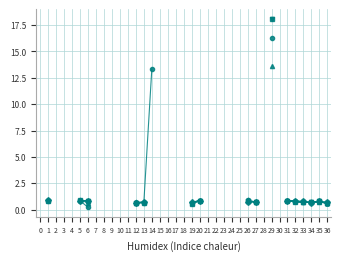

Does the chart display data point markers on the line(s)?

Yes